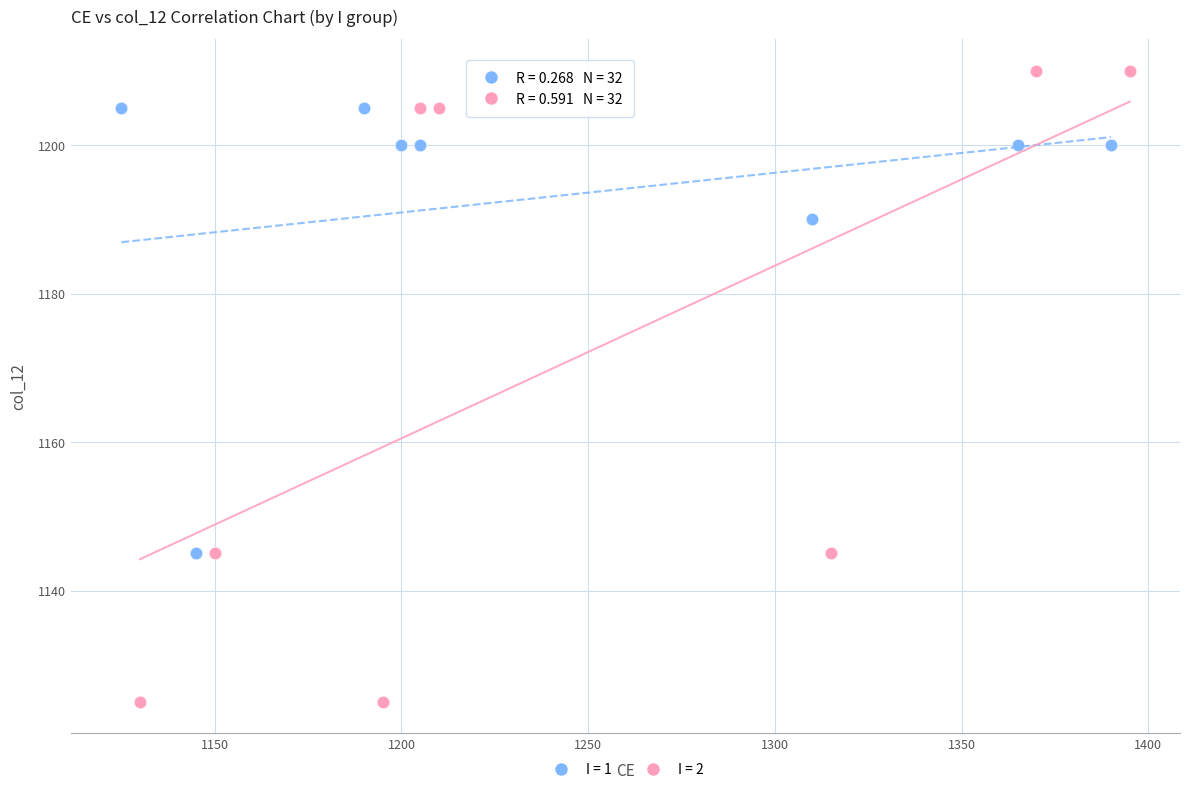

Which series contains the highest Y value?

I = 2